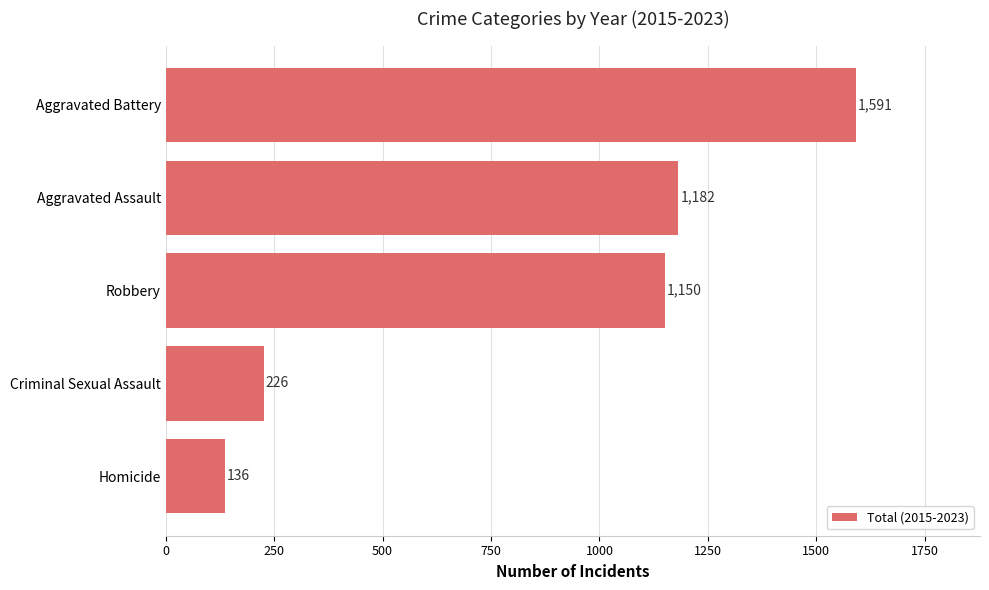

What is the difference between the maximum and minimum values?

1455